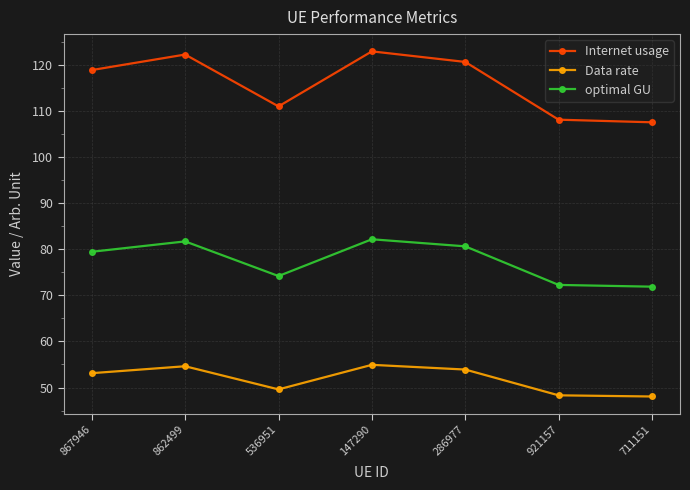

True or false: Internet usage and optimal GU cross at least once.

False